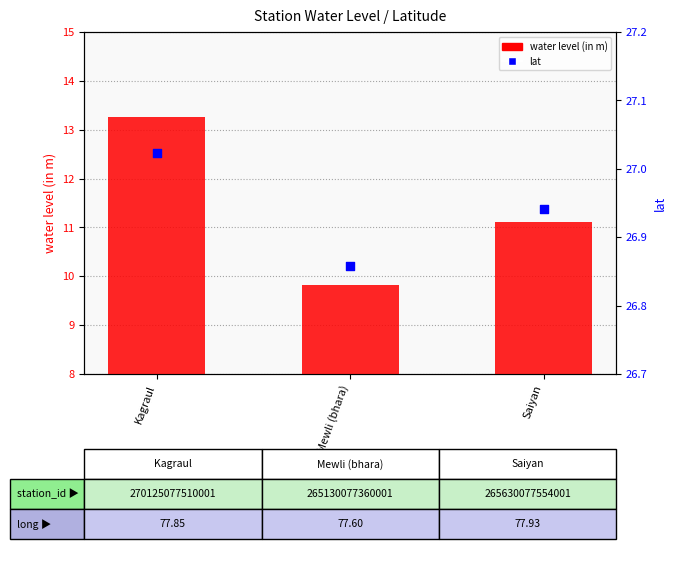

At which category is the sum across all series the highest?

Kagraul